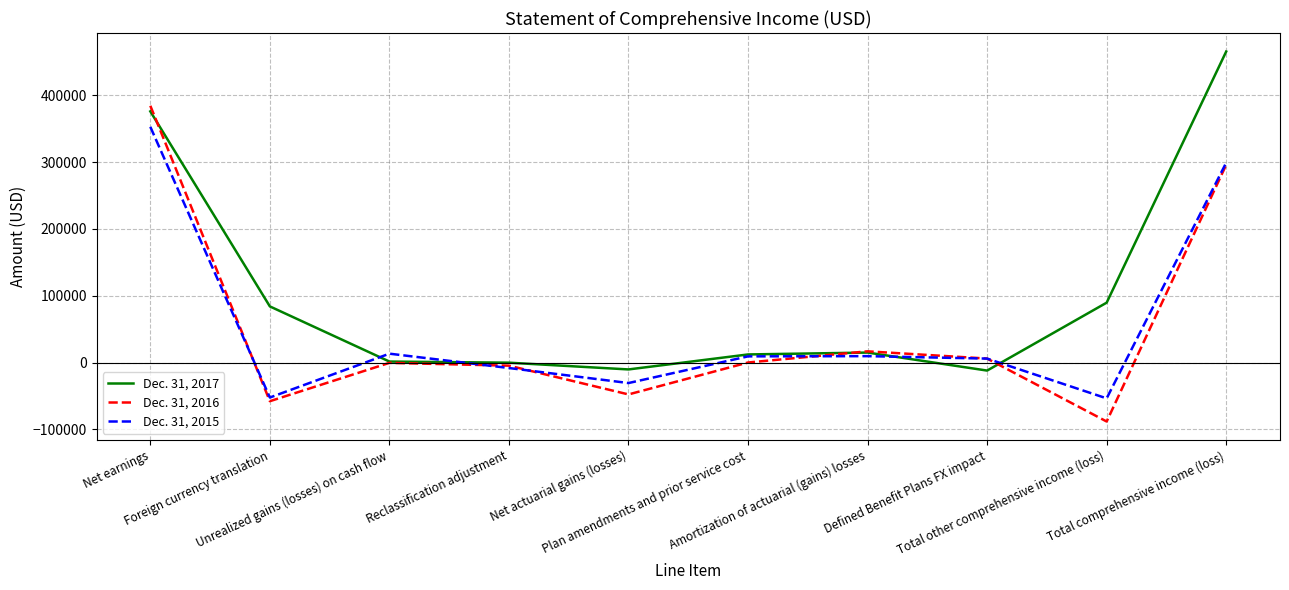

Read the Dec. 31, 2016 value at Total comprehensive income (loss).

296021